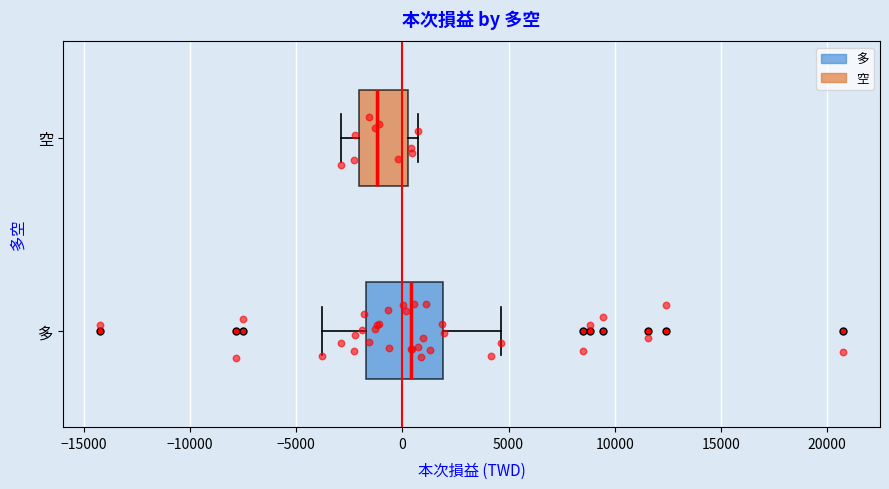

Reading bottom to top, transcribe this box plot: for each box, give where its median line is, the range the box spans, and where its two whiskers end, as read against the x-axis. The values are not printed on the chart, so give them approximately, as read against the axis.

多: median 500, box -1500 to 2000, whiskers -4000 to 4500
空: median -1000, box -2000 to 500, whiskers -3000 to 500 (just right of the box's right edge)